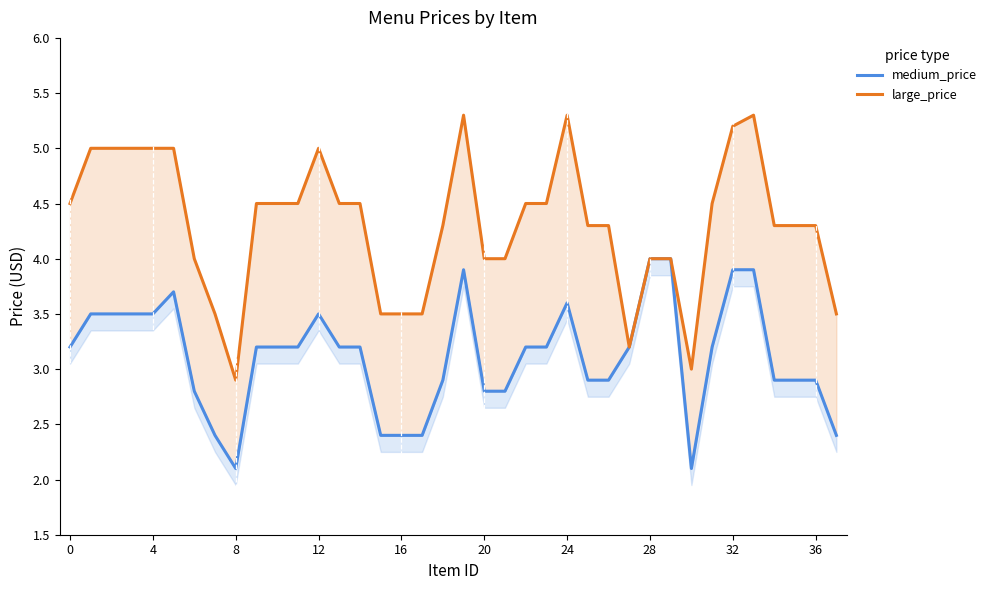

Rank the series at 22 from highest to lowest value.

large_price, medium_price